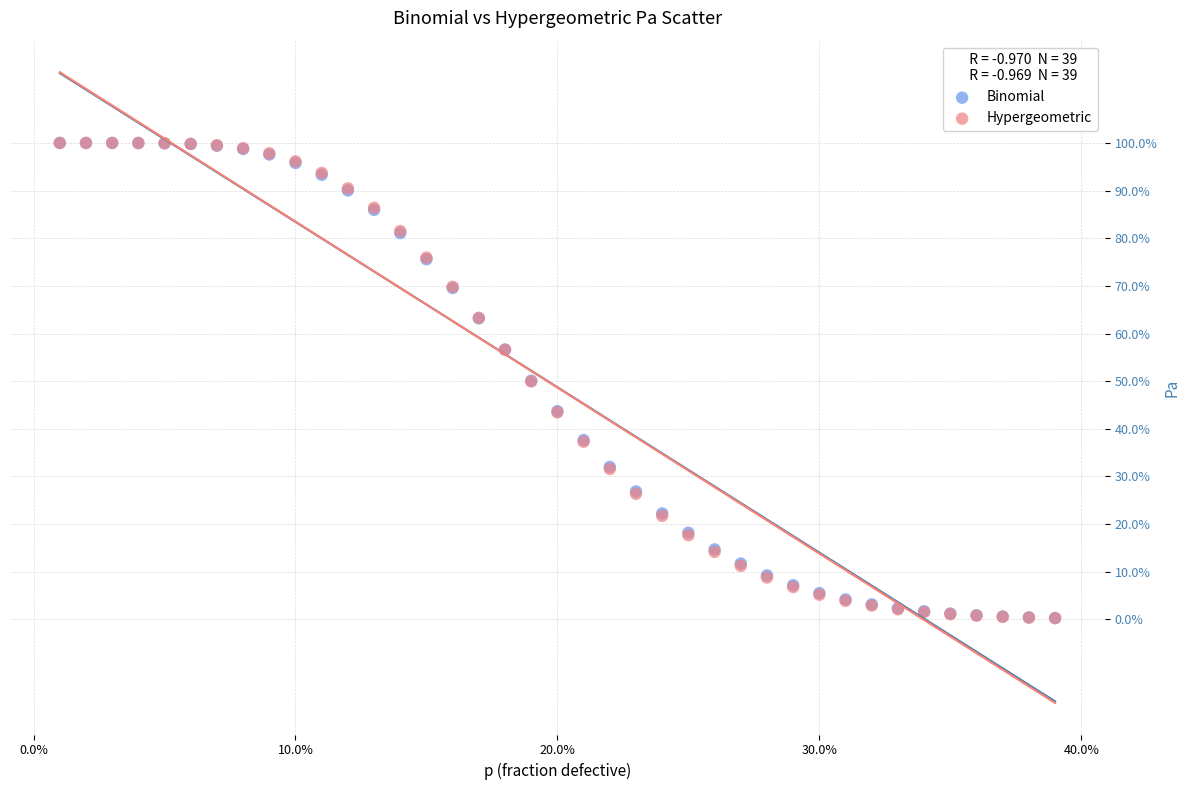

What are all the series names shown in the legend?

Binomial, Hypergeometric